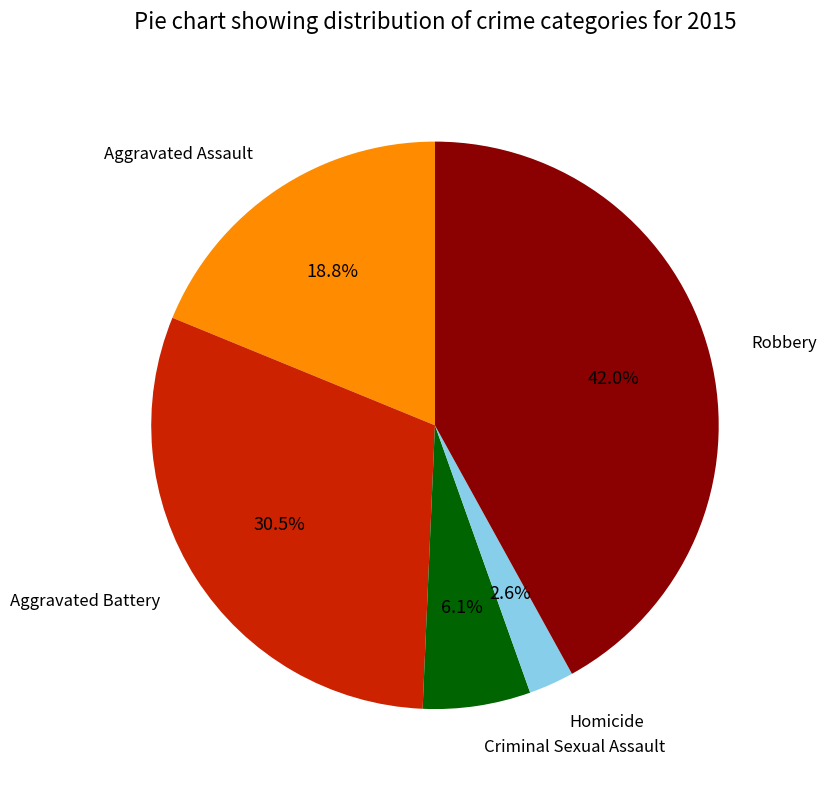

What portion of the pie excludes Aggravated Assault?

81.2%